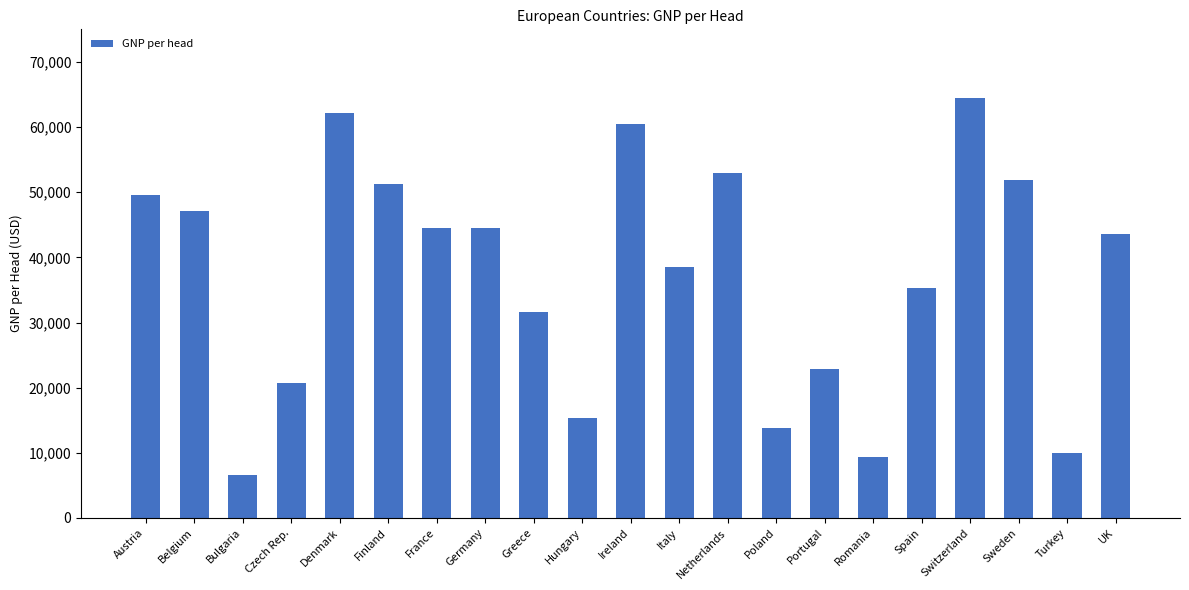

What is the sum of all values?

776450